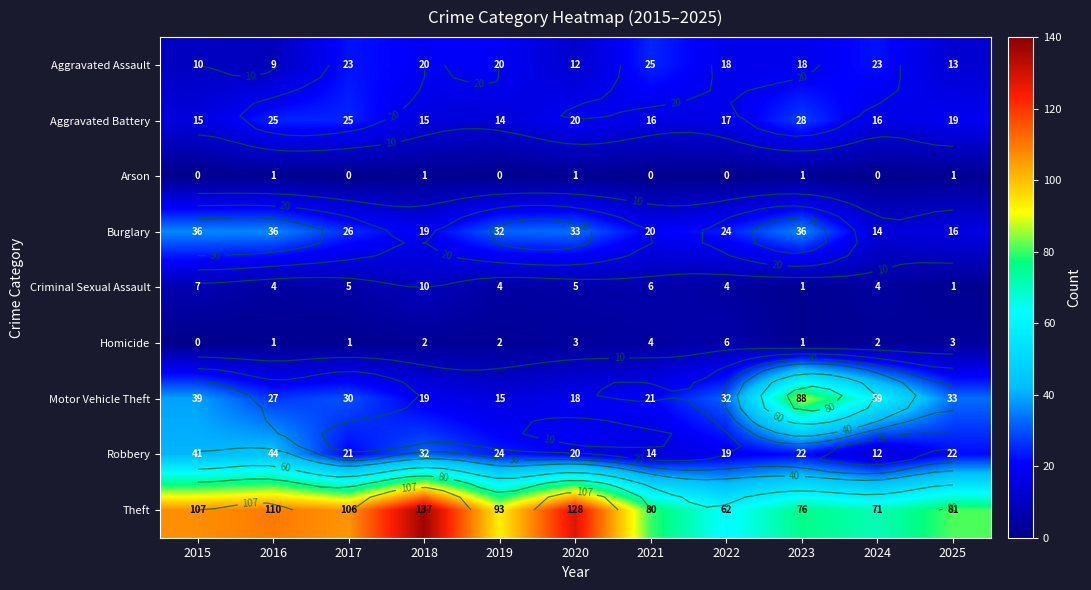

Which series has the largest total across all categories?

Theft